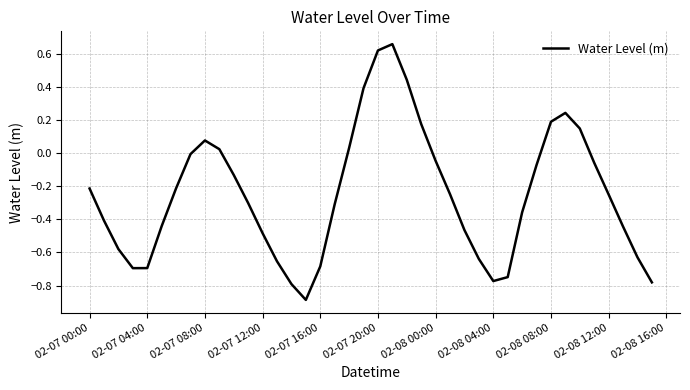

What is the minimum value shown in the chart?

-0.9